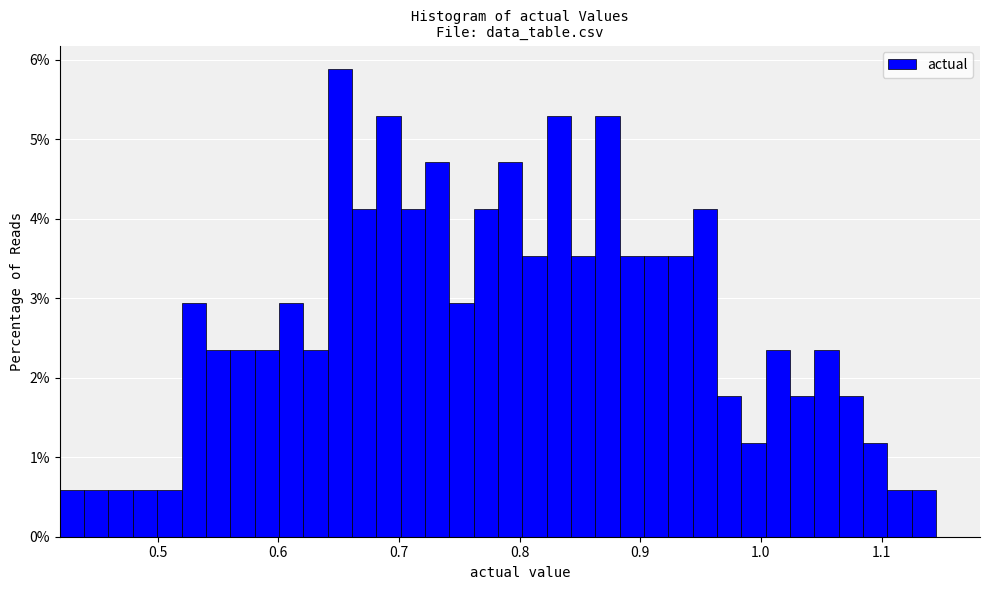

Around what value on the x-axis is the tallest bar? Give the approximate position of its centre, as read against the axis.

0.65